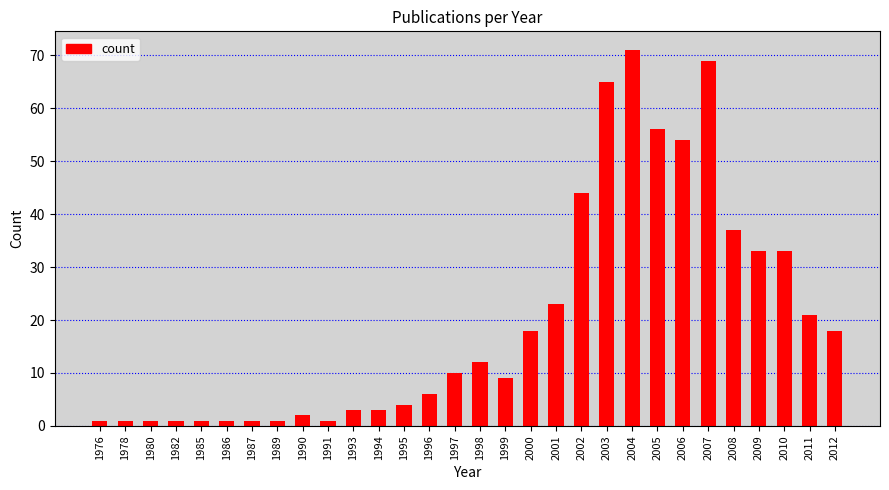

What is the greatest value displayed?

71